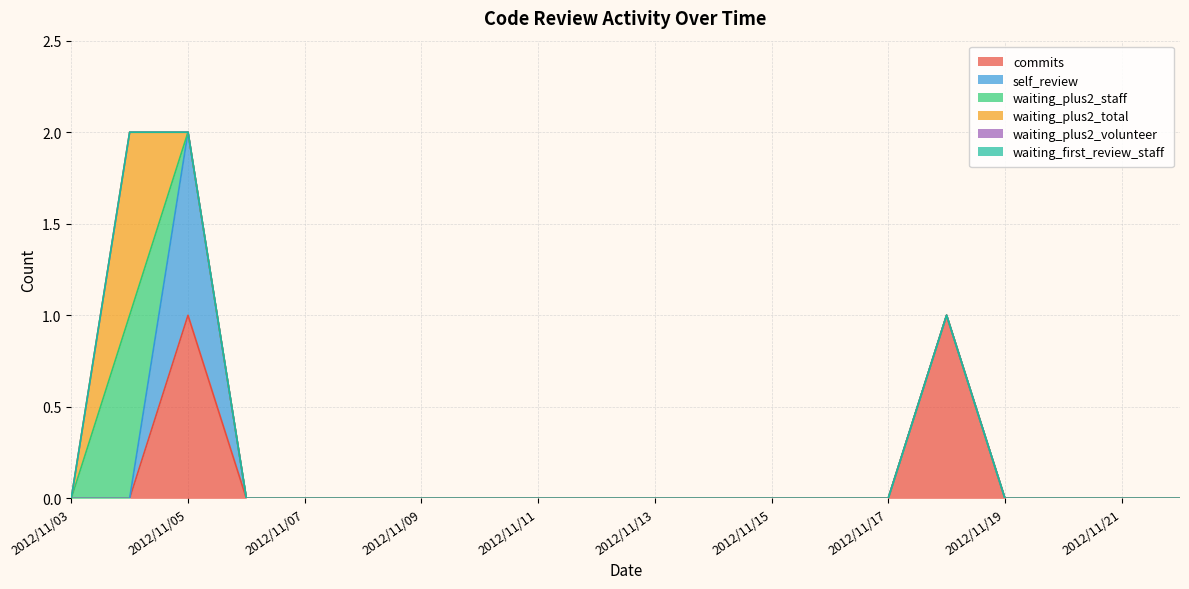

What is the maximum value shown in the chart?

1